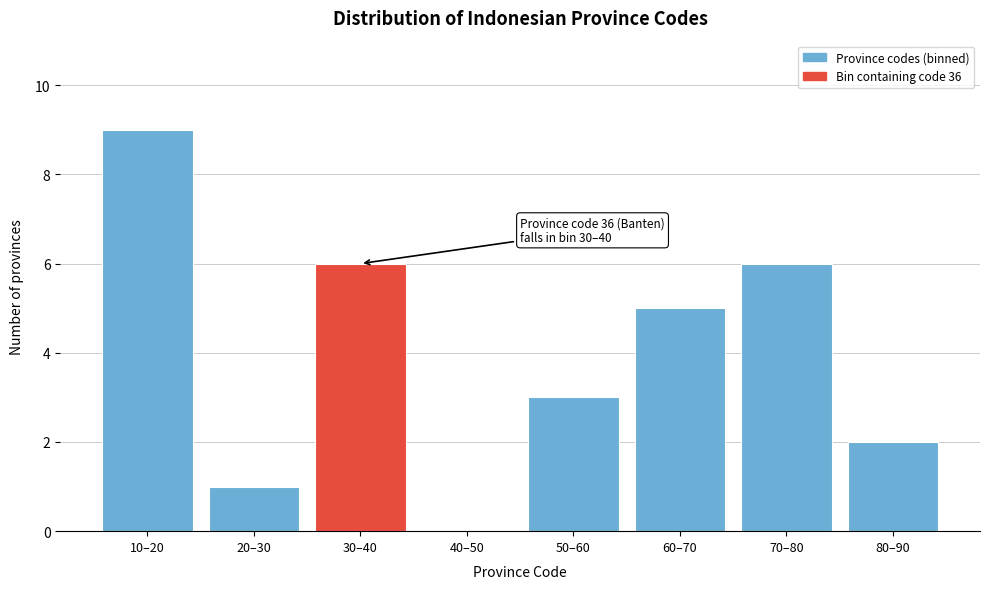

Reading left to right, what are all the values shown in this chart?

10–20=9	20–30=1	30–40=6	40–50=0	50–60=3	60–70=5	70–80=6	80–90=2